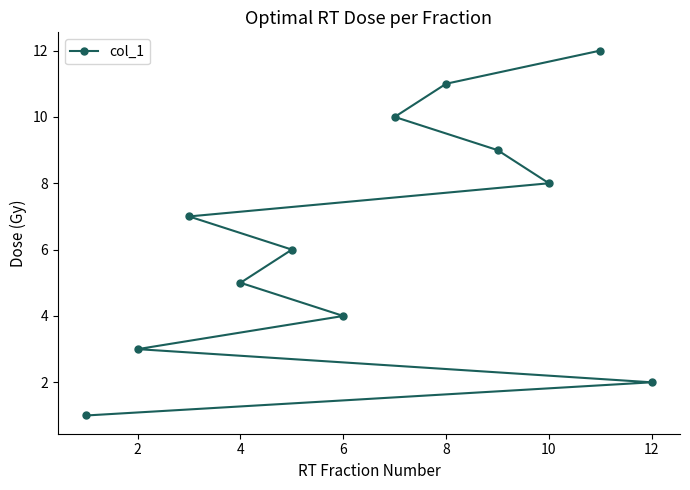

The chart shows a value of 1 at 6. True or false?

False